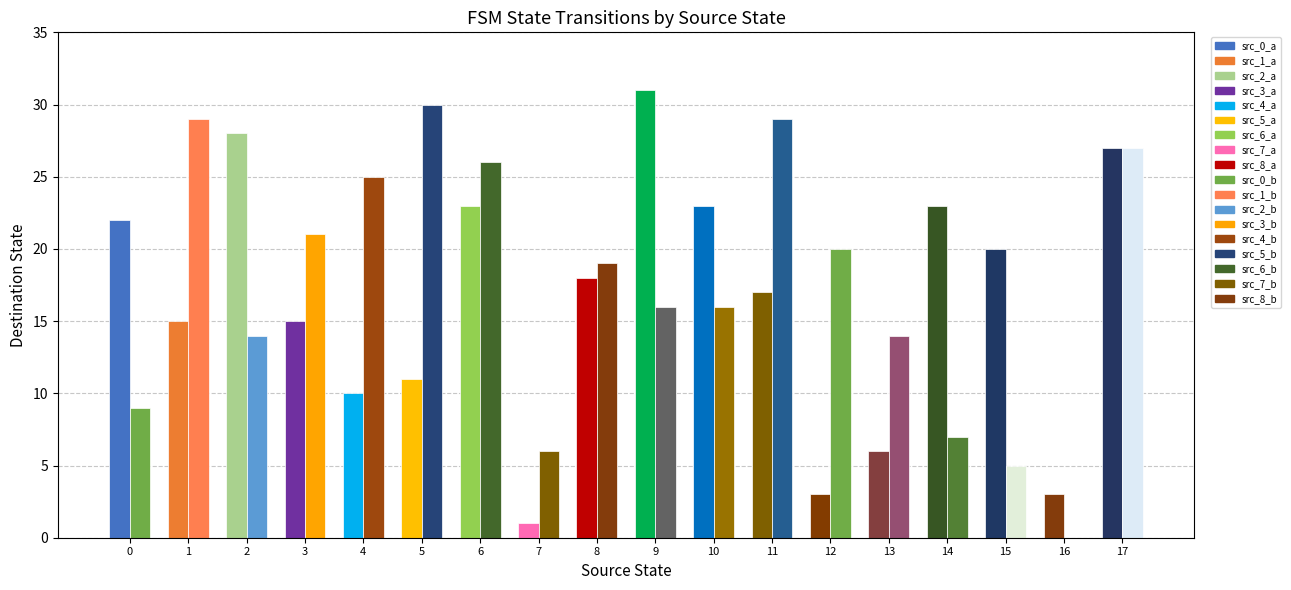

Does the chart contain stacked bars?

No